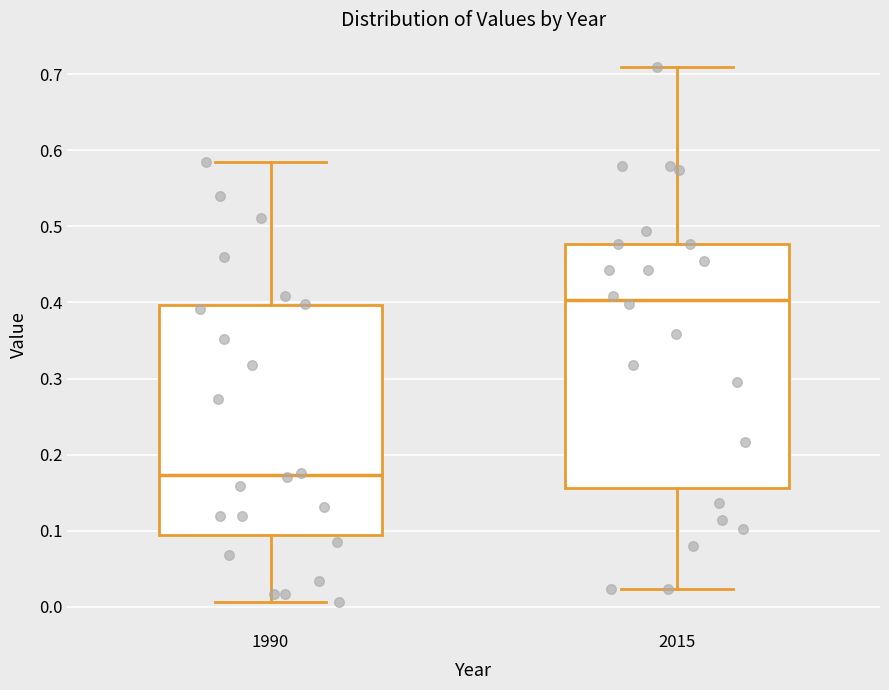

Where is the upper edge of the box at x = 2015 on the y-axis? The values are not printed on the chart, so give them approximately, as read against the axis.

0.48